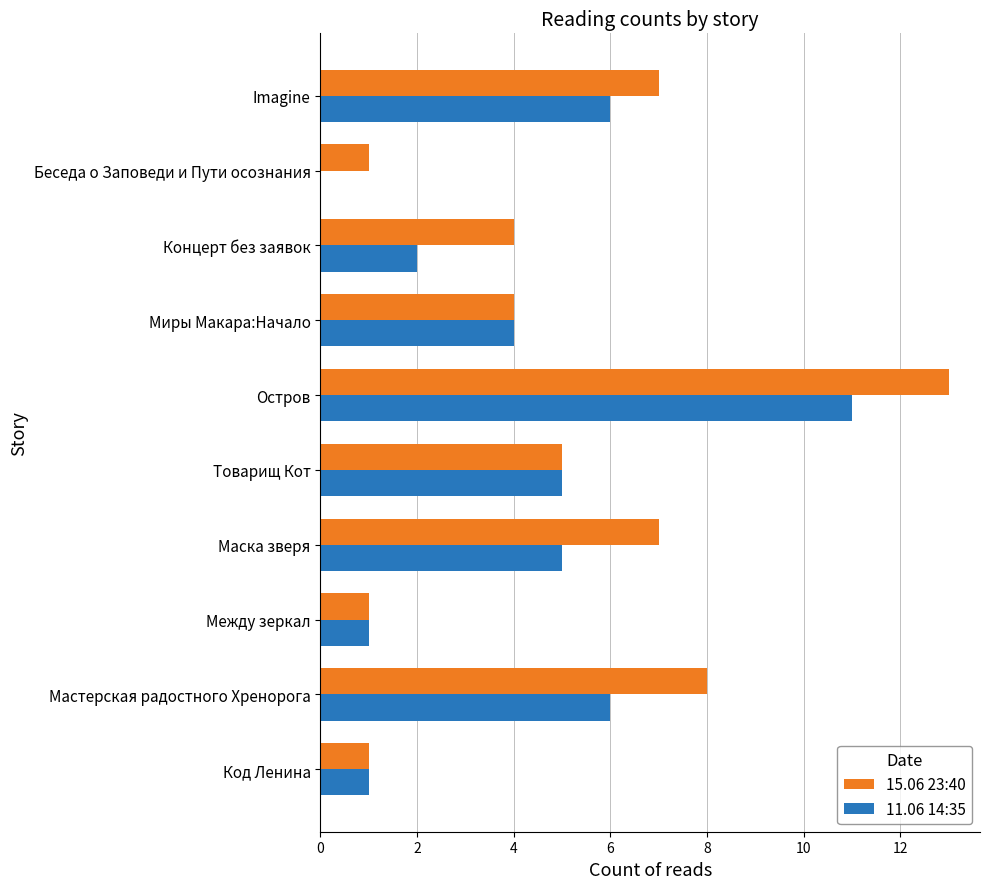

What is the sum of all 15.06 23:40 values?

51